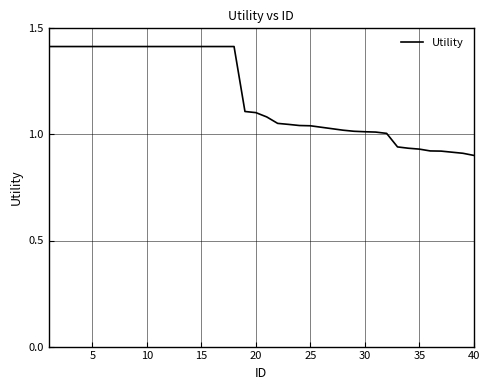

What is the maximum value shown in the chart?

1.4